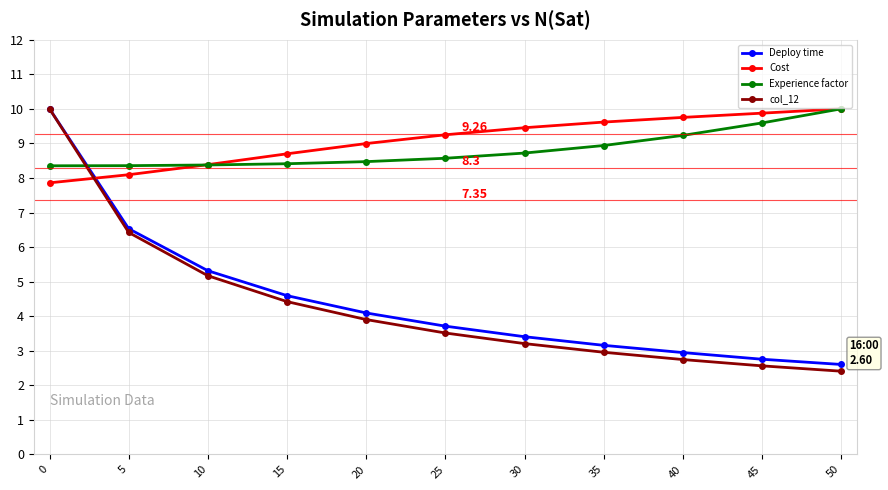

Reading left to right, extract all data points from this chart.

Deploy time: 10.0	6.5	5.3	4.6	4.1	3.7	3.4	3.2	2.9	2.8	2.6
Cost: 7.9	8.1	8.4	8.7	9.0	9.2	9.5	9.6	9.8	9.9	10.0
Experience factor: 8.4	8.4	8.4	8.4	8.5	8.6	8.7	8.9	9.2	9.6	10.0
col_12: 10.0	6.4	5.2	4.4	3.9	3.5	3.2	3.0	2.7	2.6	2.4